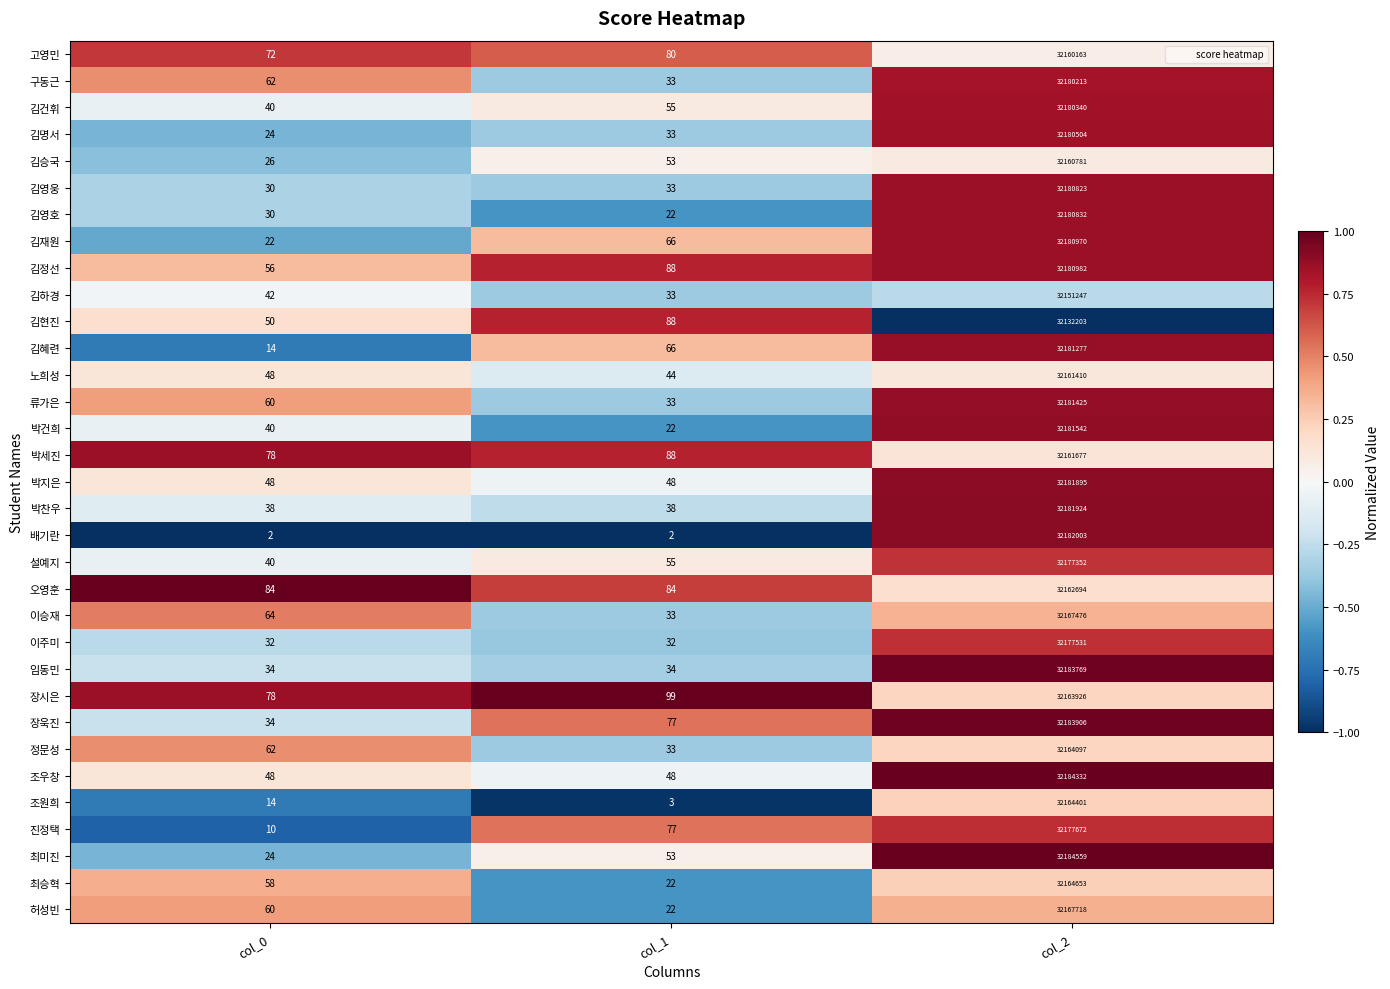

Where is 장욱진 nearest to the value 16091970?

col_1